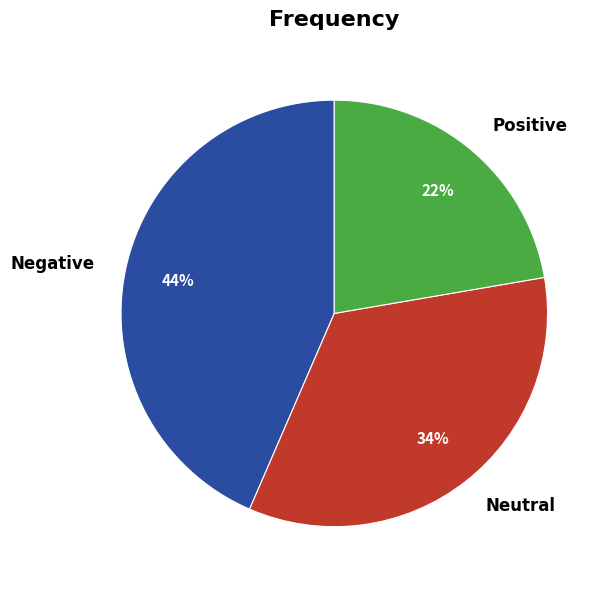

Do Positive and Negative together represent more than half of the pie?

Yes